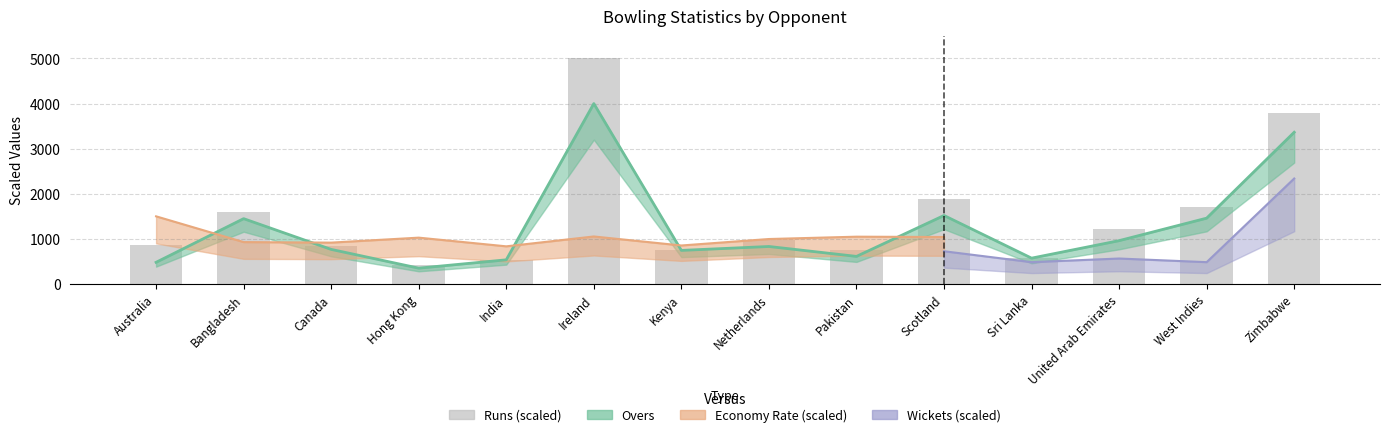

What position from the left is Scotland?

10